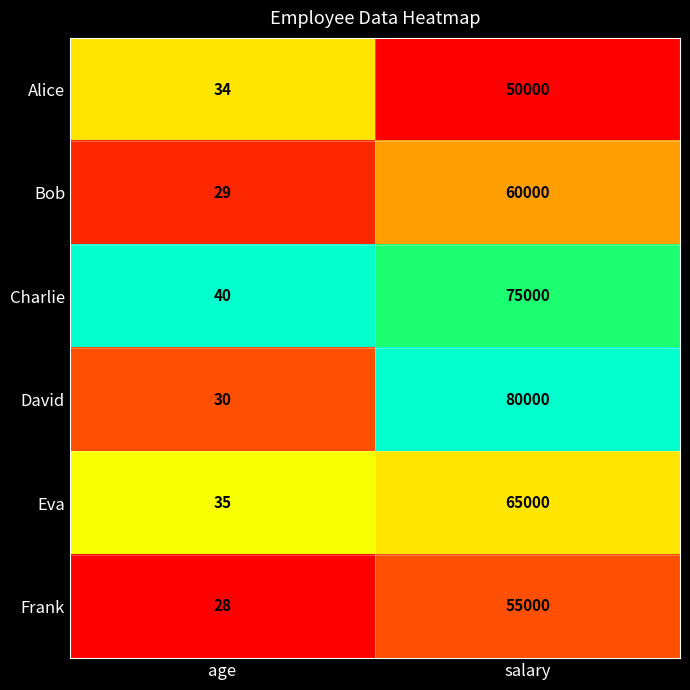

The value of Frank at age is 9. True or false?

False